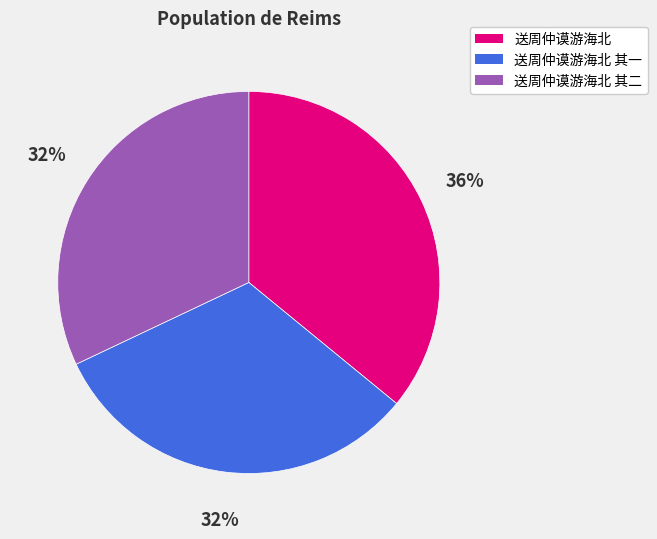

To the nearest percent, what percentage of the pie is 送周仲谟游海北 其二?

32%